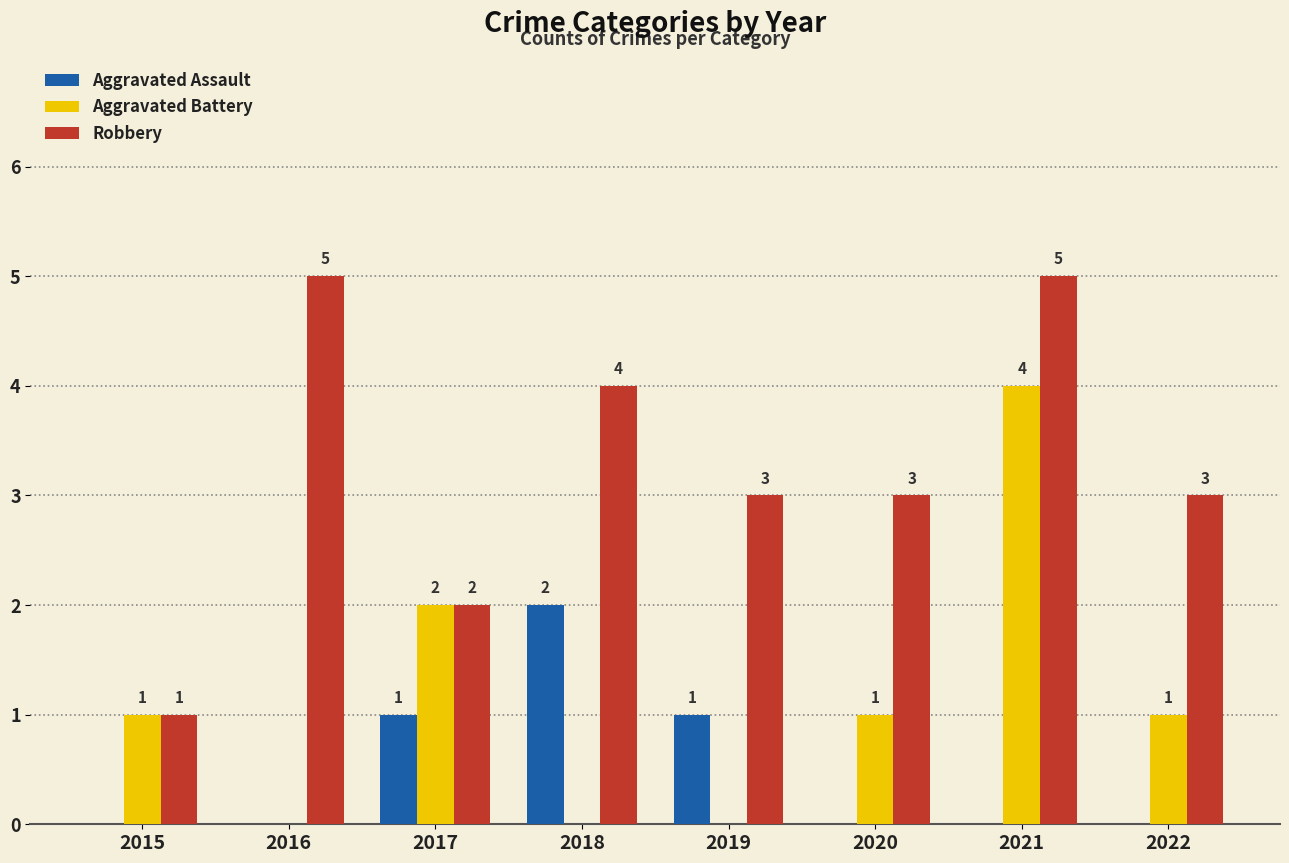

What is the maximum value for Aggravated Battery?

4